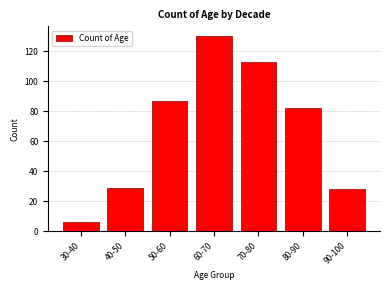

Reading right to left, what are all the values shown in this chart?

90-100=28	80-90=82	70-80=113	60-70=130	50-60=87	40-50=29	30-40=6